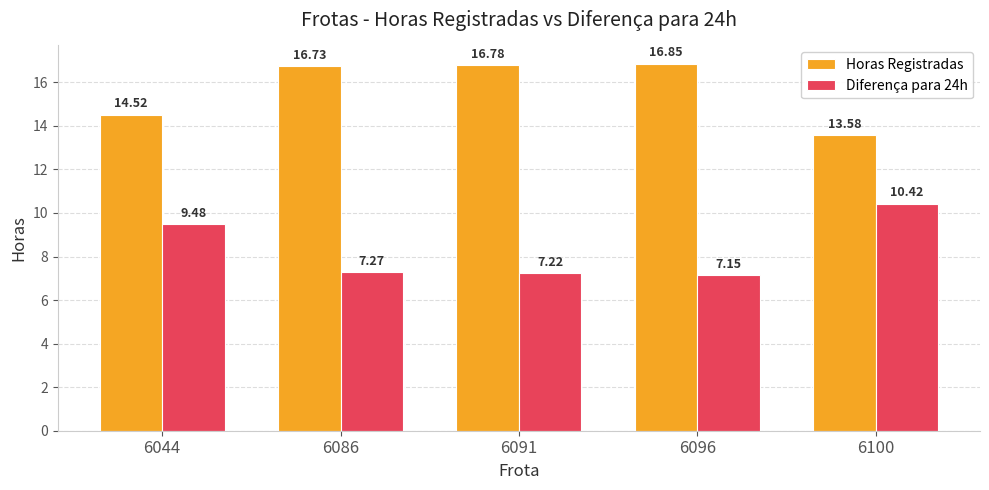

Which series has the largest total across all categories?

Horas Registradas